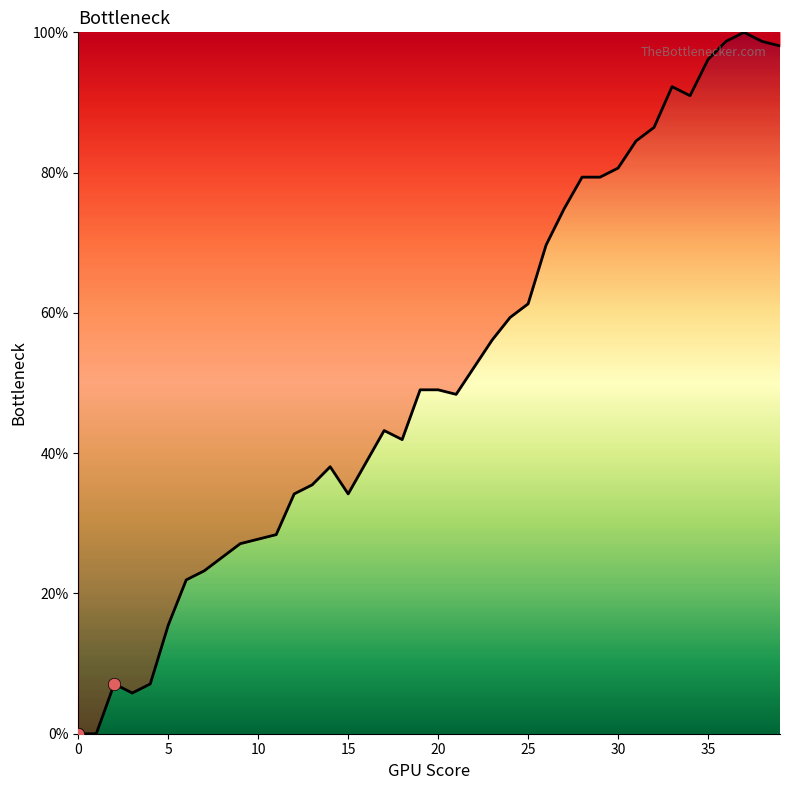

What is the difference between the maximum and minimum values?

100.0